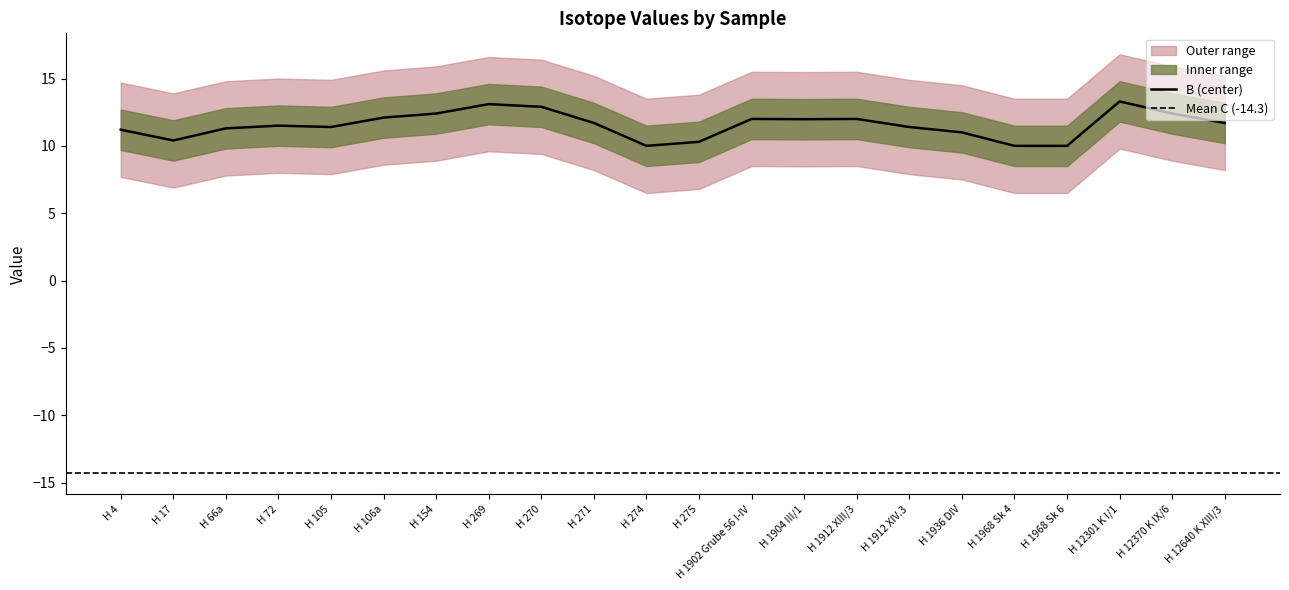

Is it true that B (center) equals 11.7 at H 12640 K XIII/3?

True